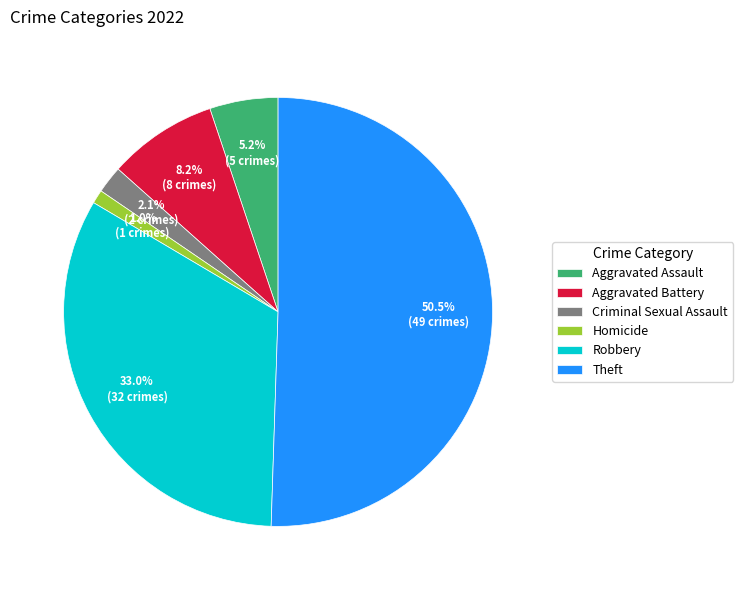

Which category has the smallest portion of the pie?

Homicide